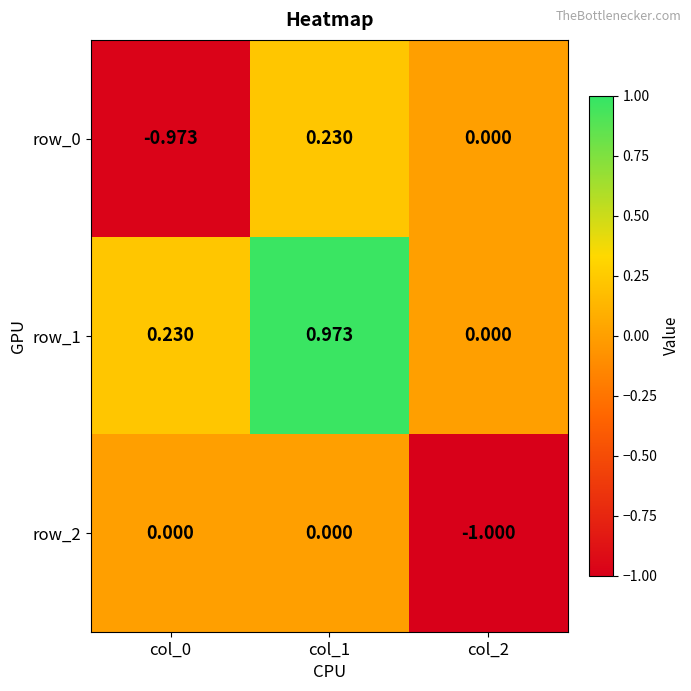

Which category has the highest value across all series?

col_1